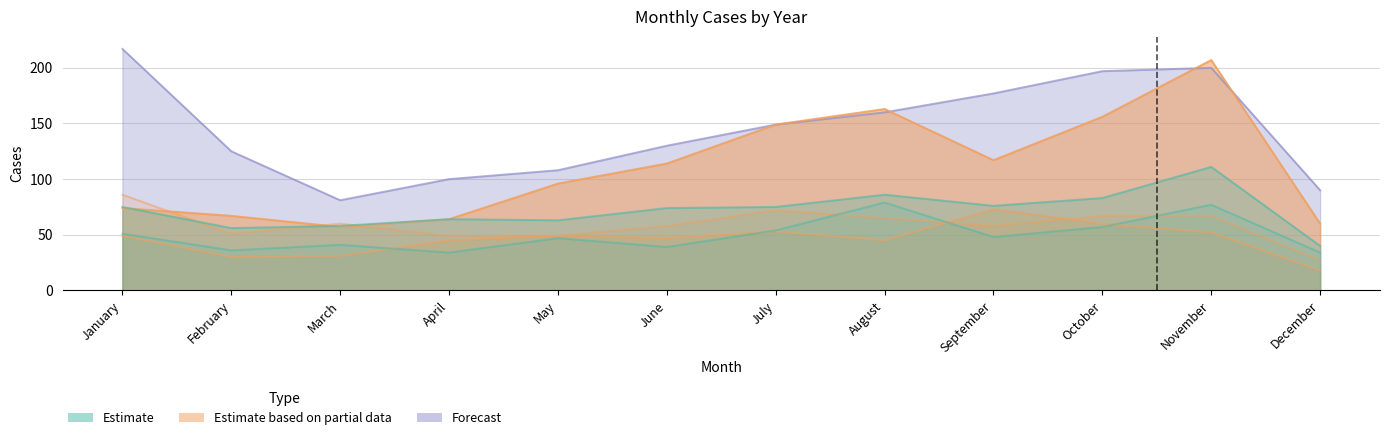

What is the difference between the maximum and minimum values in the 2018 series?

59